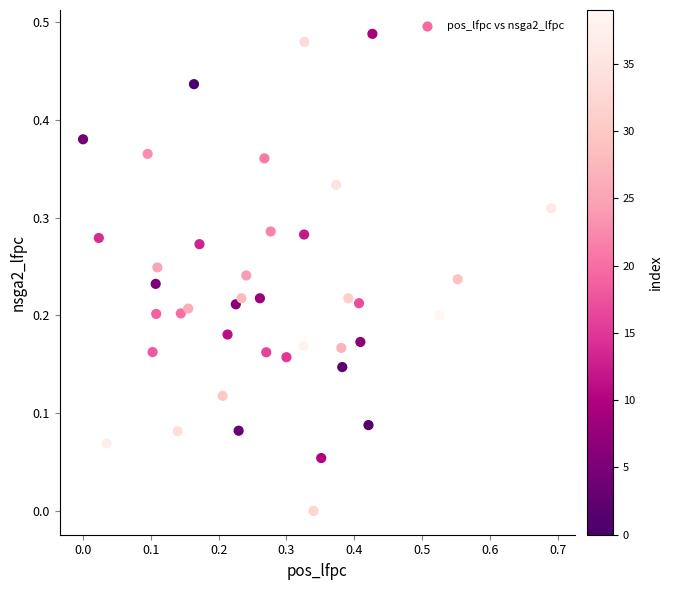

What is the range of X values (max minus min)?

0.7